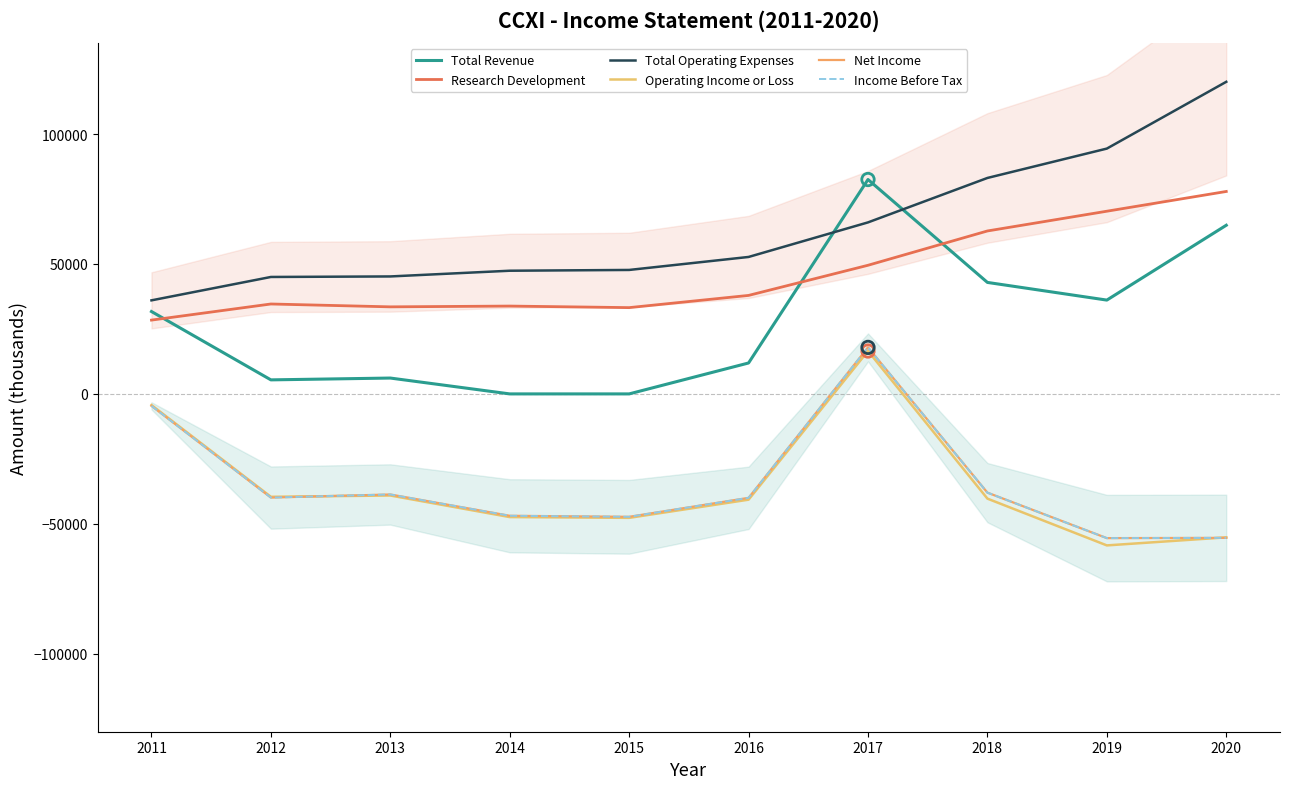

Which series contains the highest Y value?

Total Operating Expenses